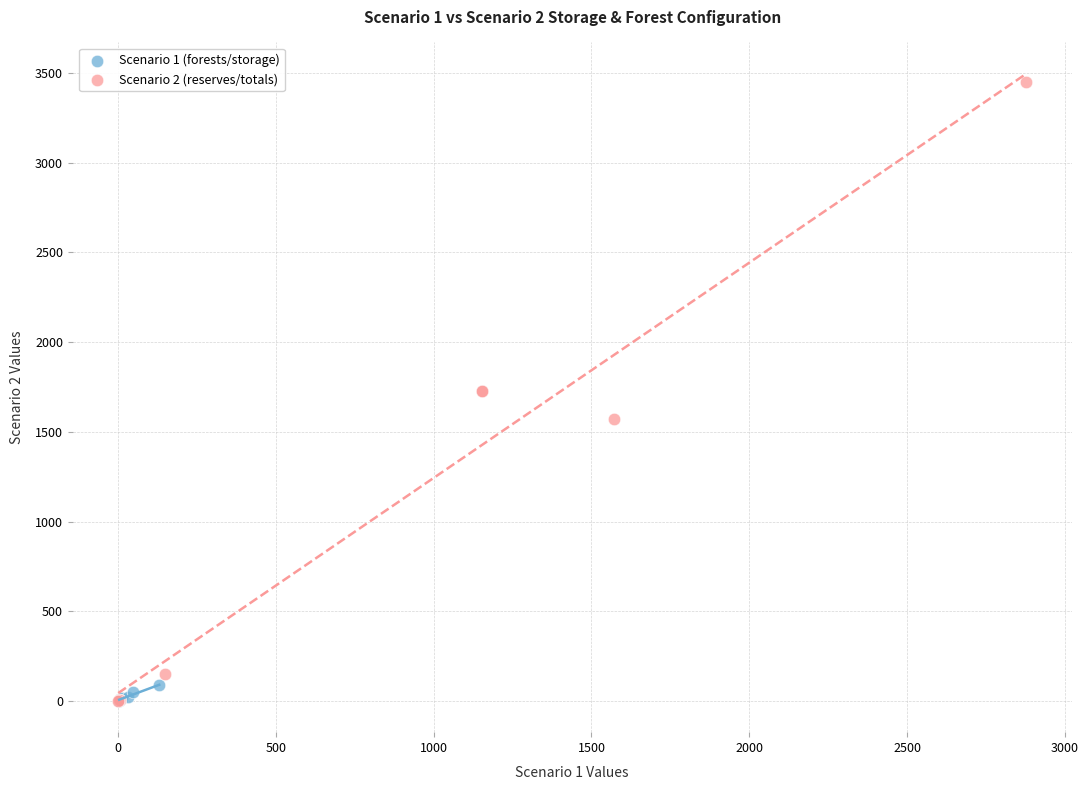

Which series contains the highest Y value?

Scenario 2 (reserves/totals)